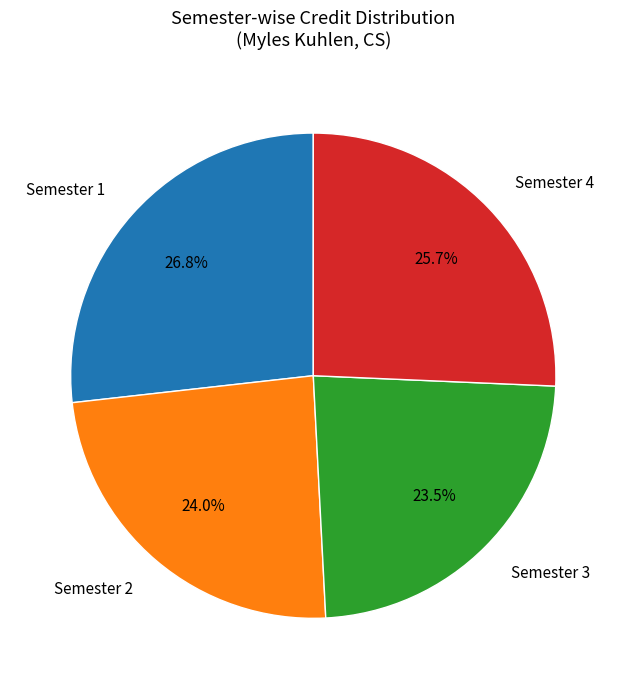

Rank the categories by value from highest to lowest.

Semester 1, Semester 4, Semester 2, Semester 3